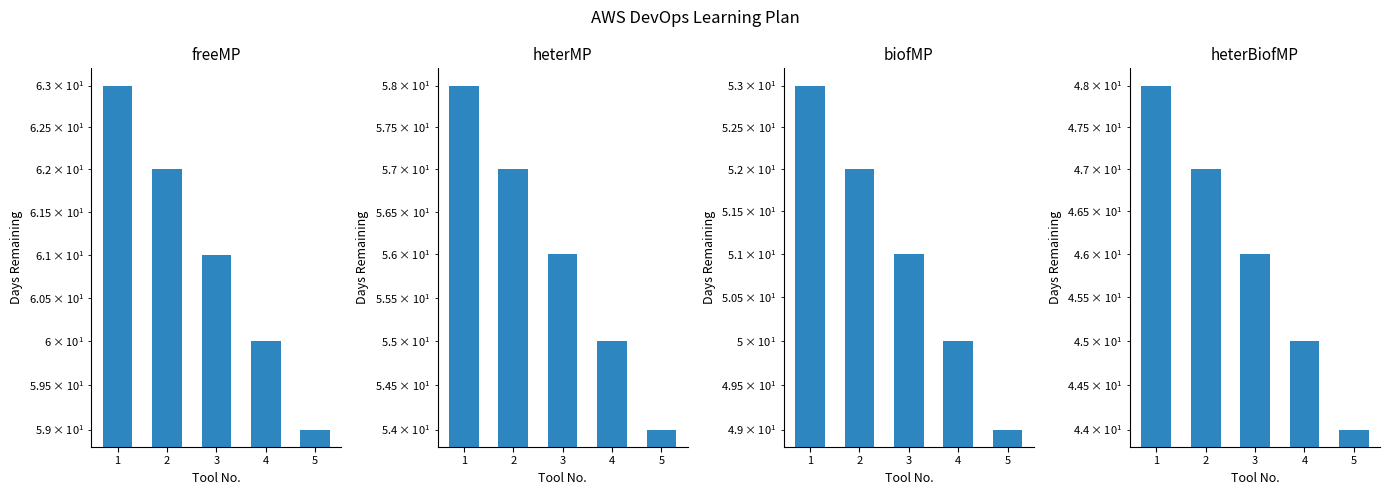

What value does the freeMP series have at 5?

59